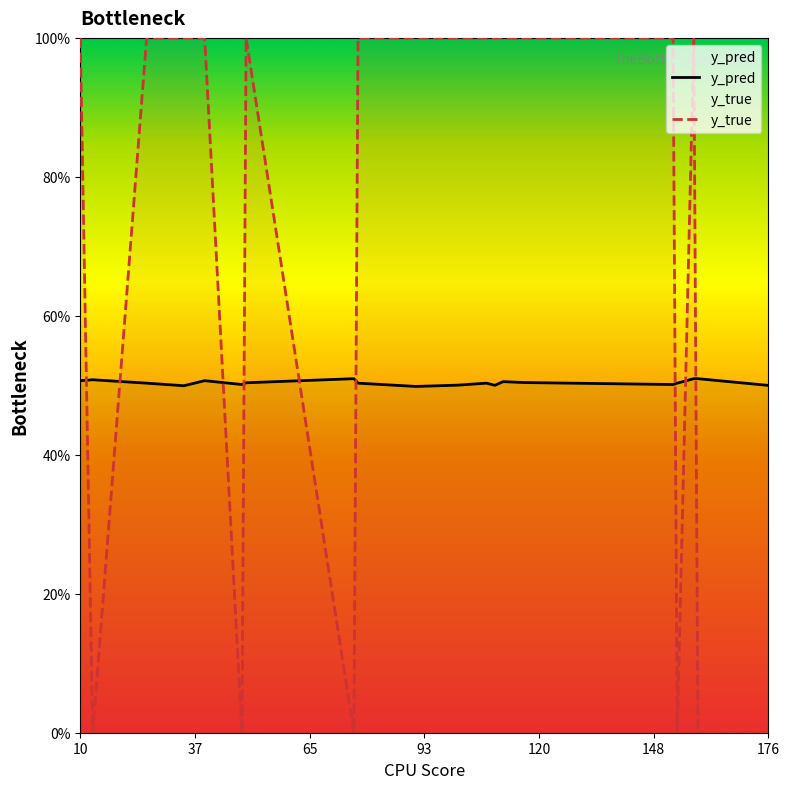

How many intersections are there between y_true and y_pred?

9